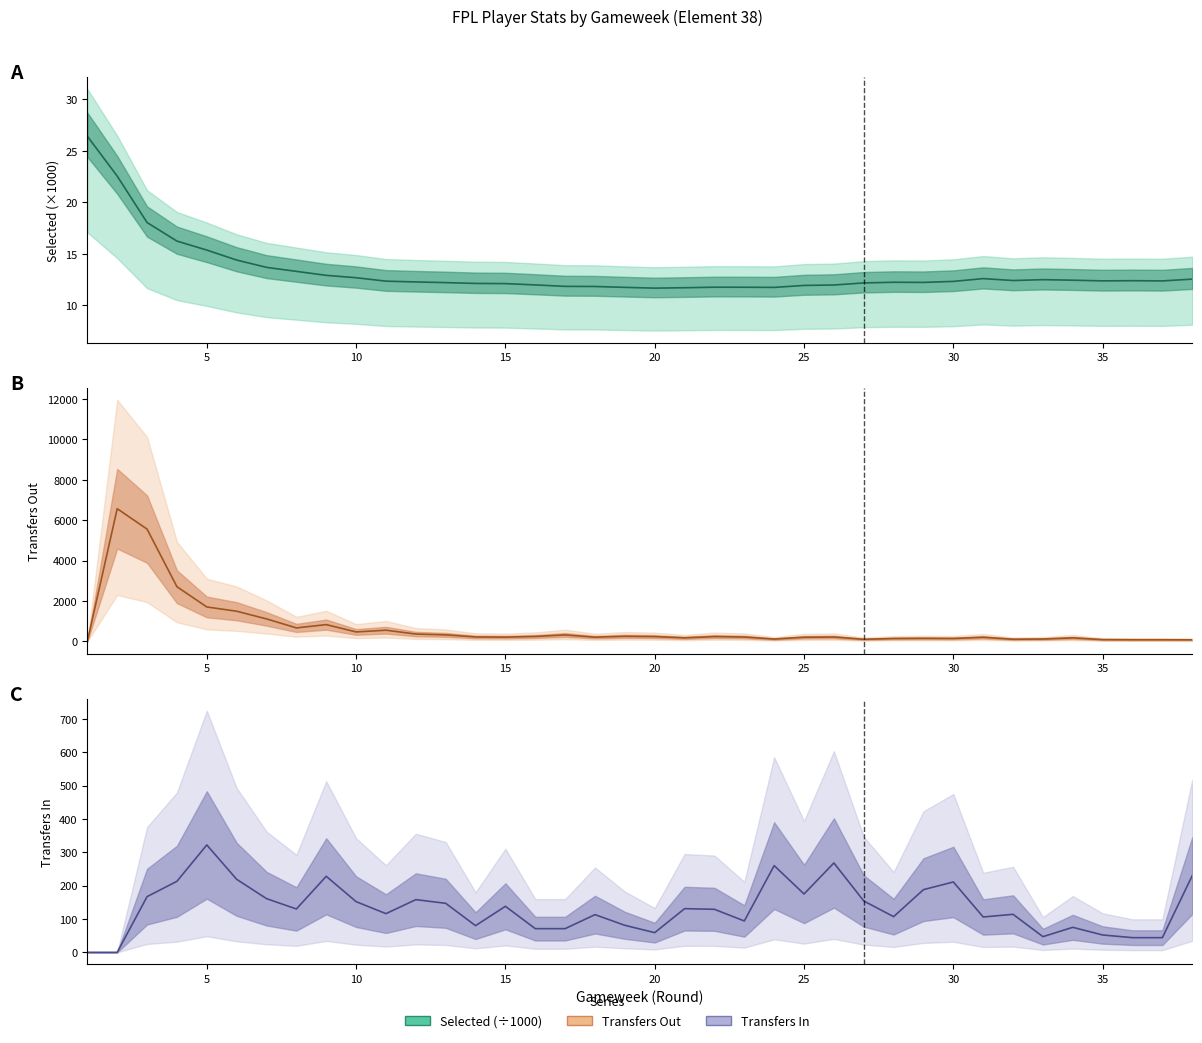

What is the value of the selected point at the 4th from the left?

16.2